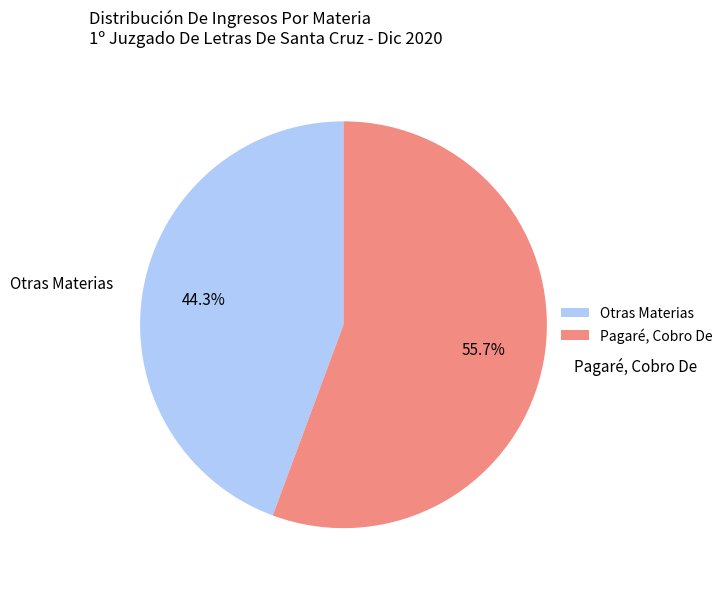

What is the largest slice in the pie chart?

Pagaré, Cobro De